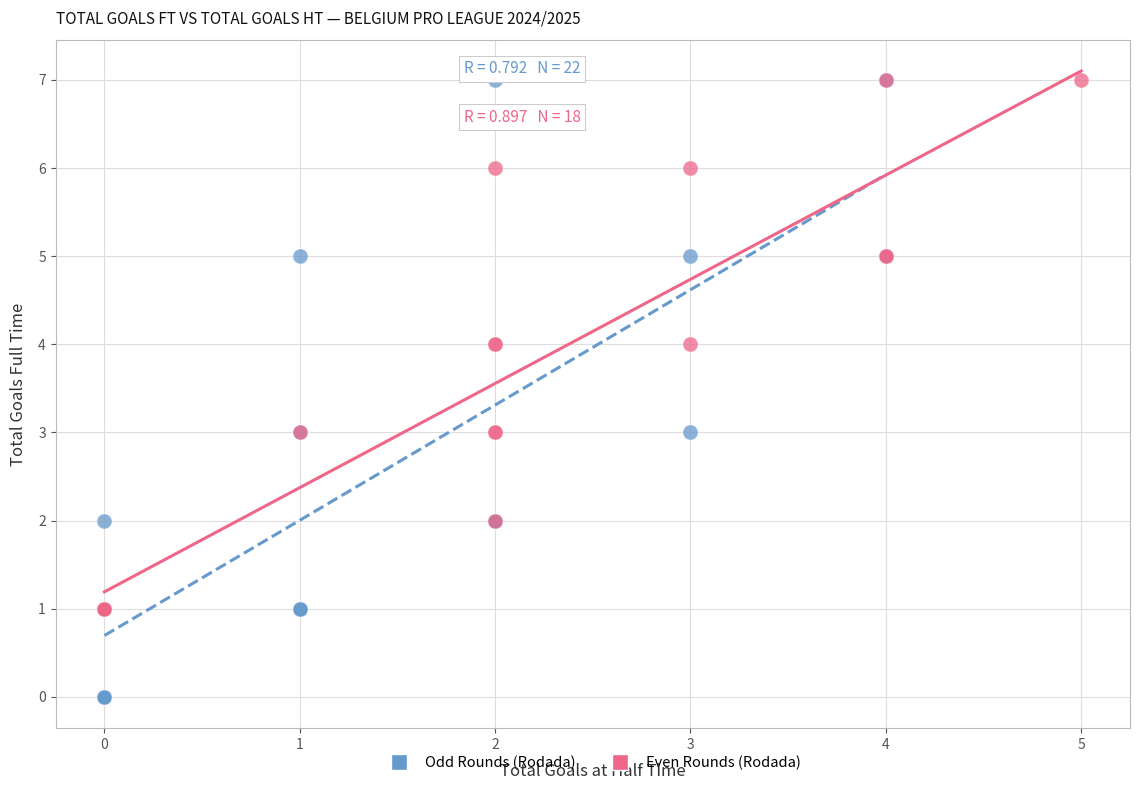

Which series has the largest Y range (max minus min)?

Odd Rounds (Rodada)